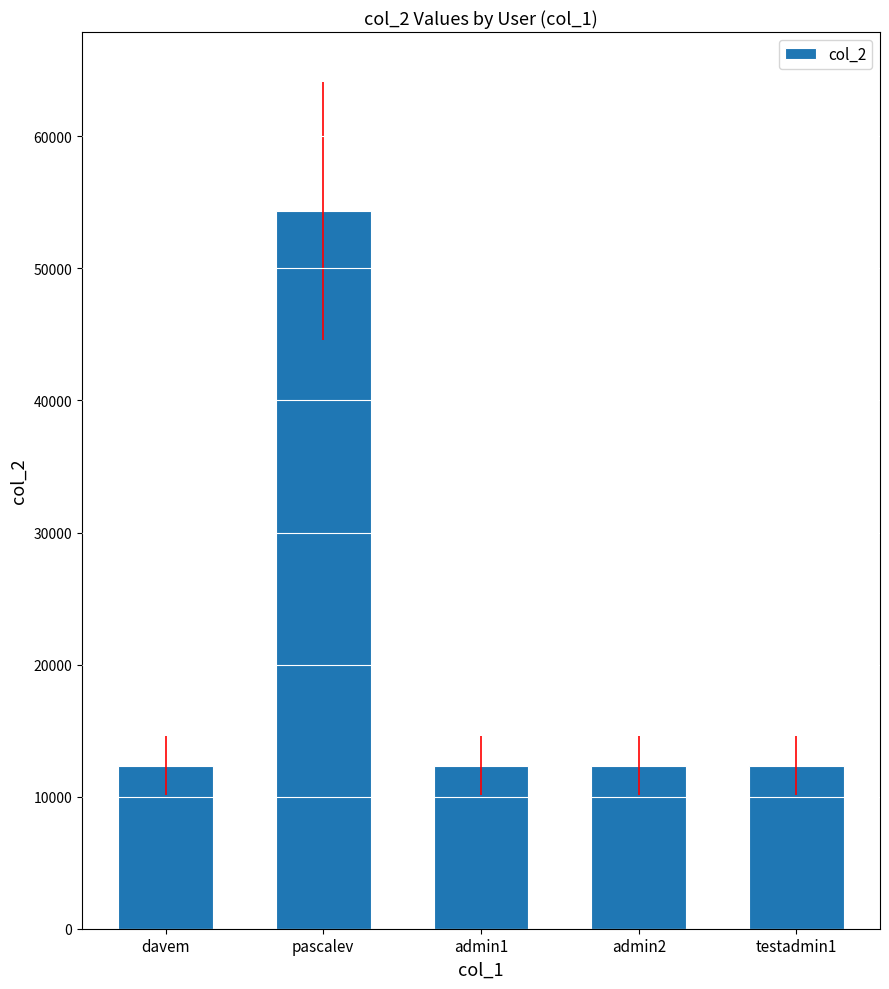

What is the label of the 2nd bar from the right?

admin2